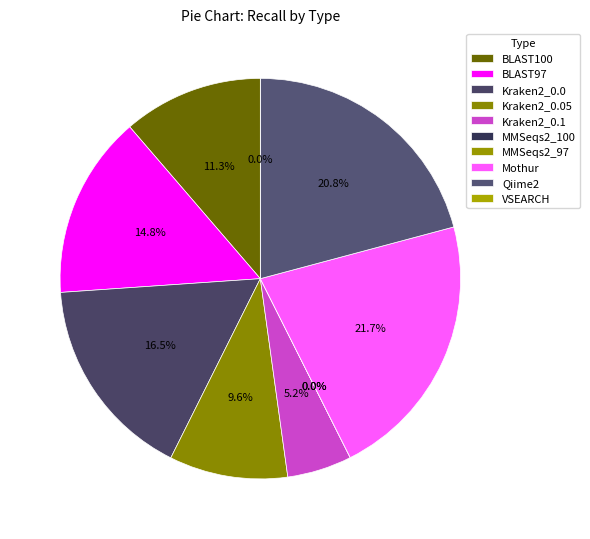

Which slice is the smallest?

MMSeqs2_100